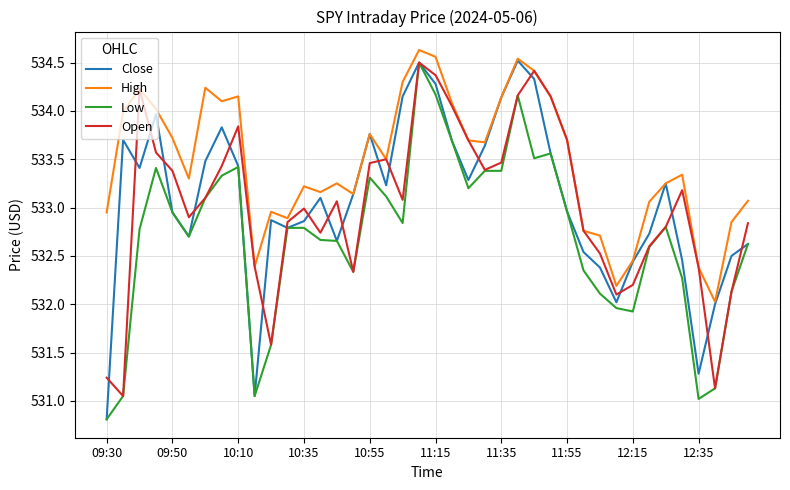

True or false: Low and High cross at least once.

False